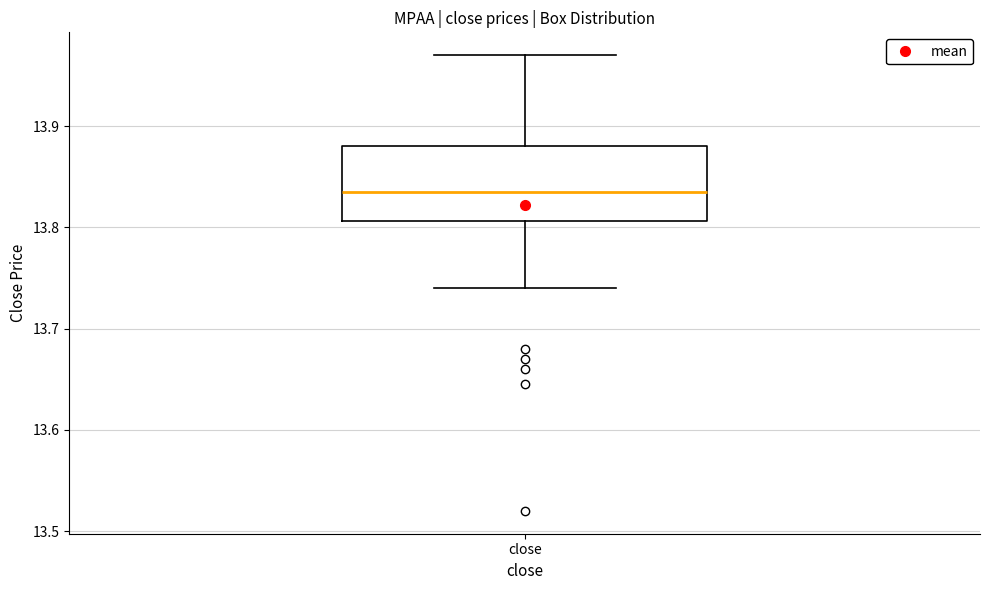

Where does the median line of the box for close sit on the y-axis? The values are not printed on the chart, so give them approximately, as read against the axis.

13.84